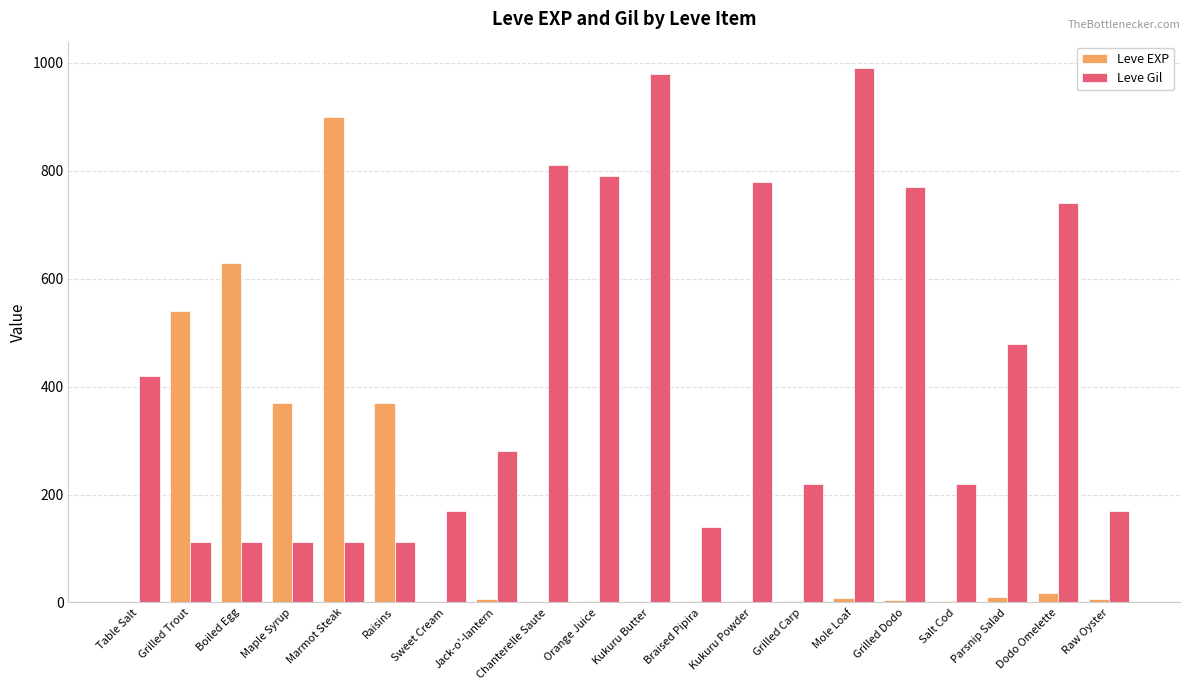

Are the bars horizontal?

No